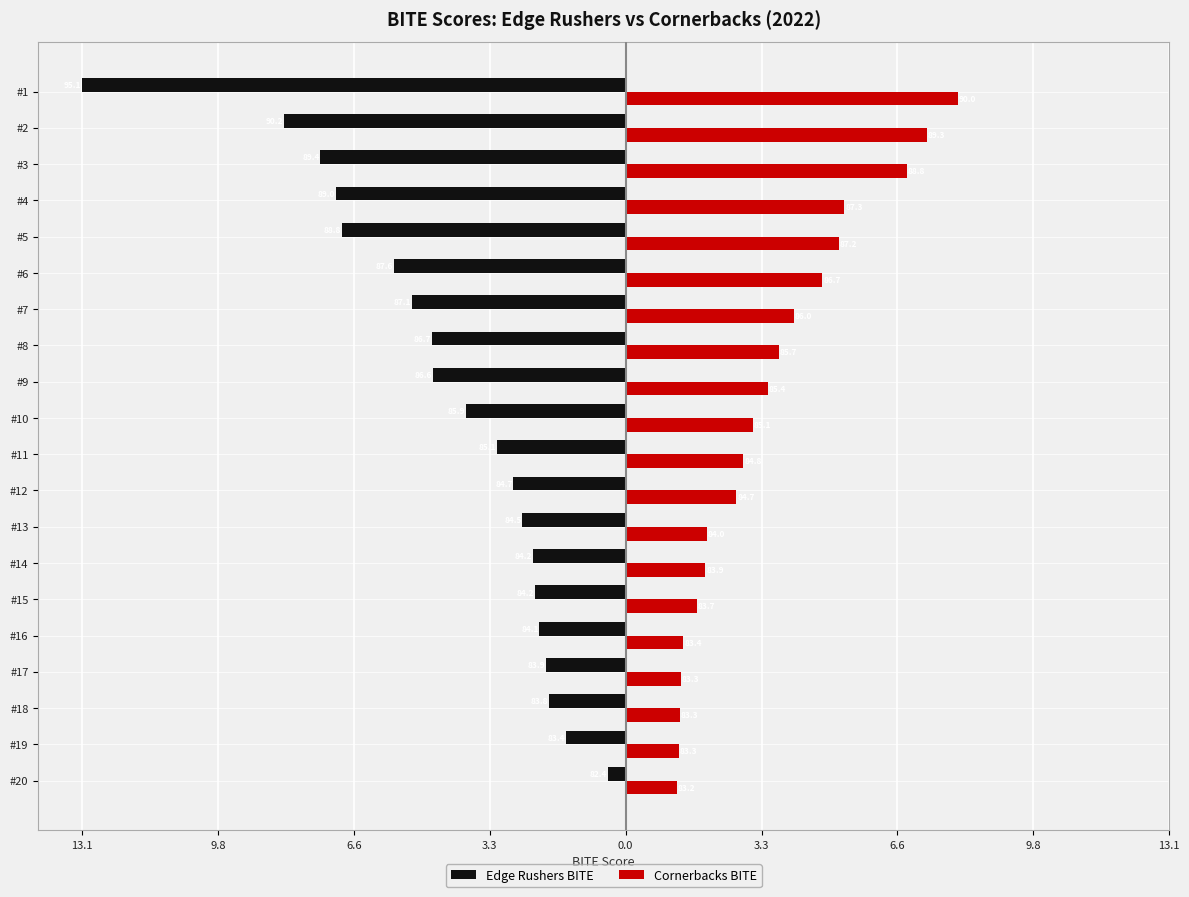

What are all the series names shown in the legend?

Edge Rushers BITE, Cornerbacks BITE